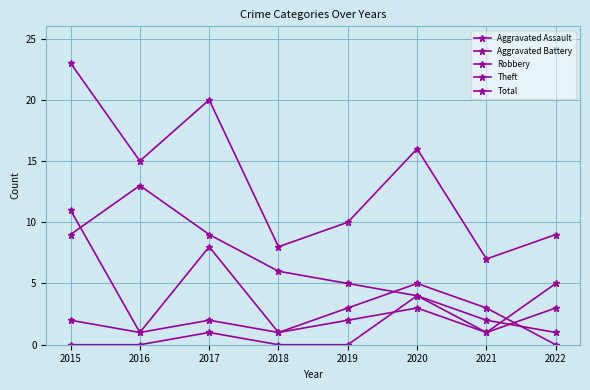

Where do Robbery and Aggravated Assault first cross each other?

2021 and 2022